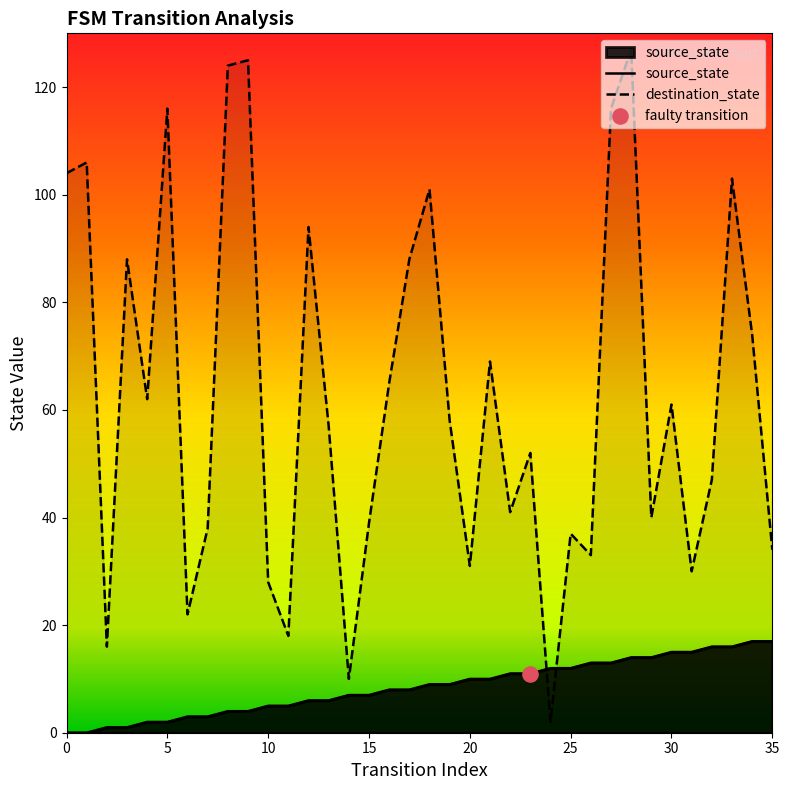

Which series contains the lowest Y value?

source_state